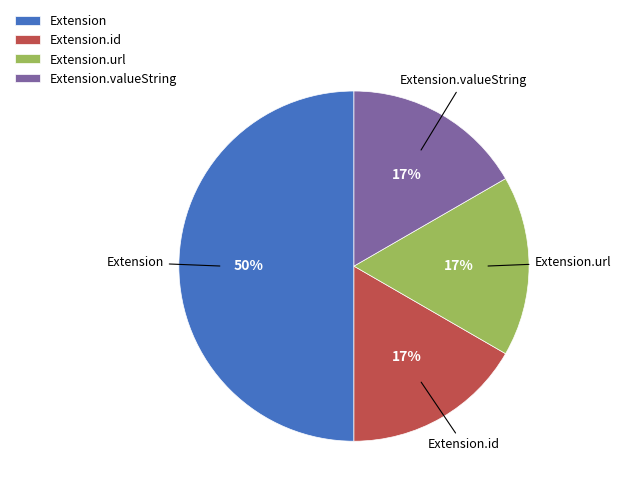

How many slices are in this pie chart?

4